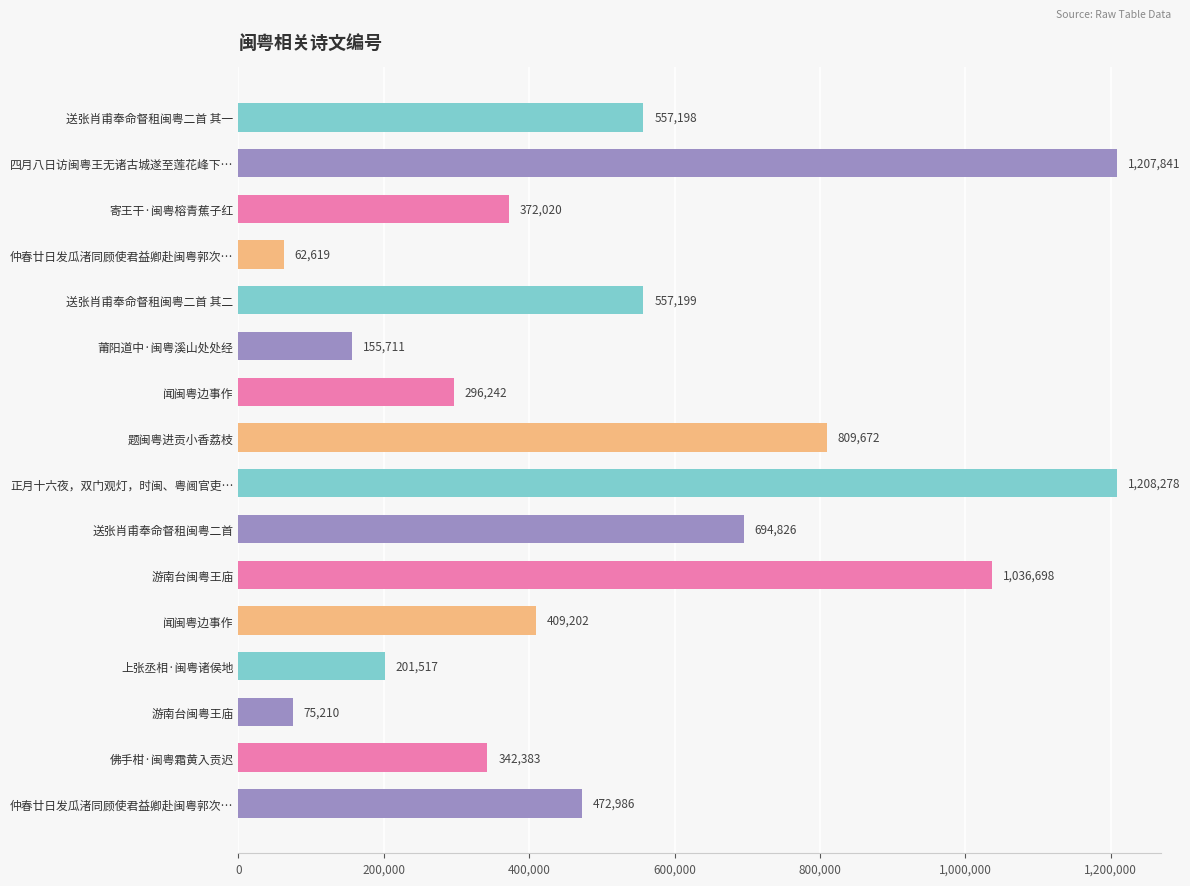

How many distinct data groups are displayed?

1